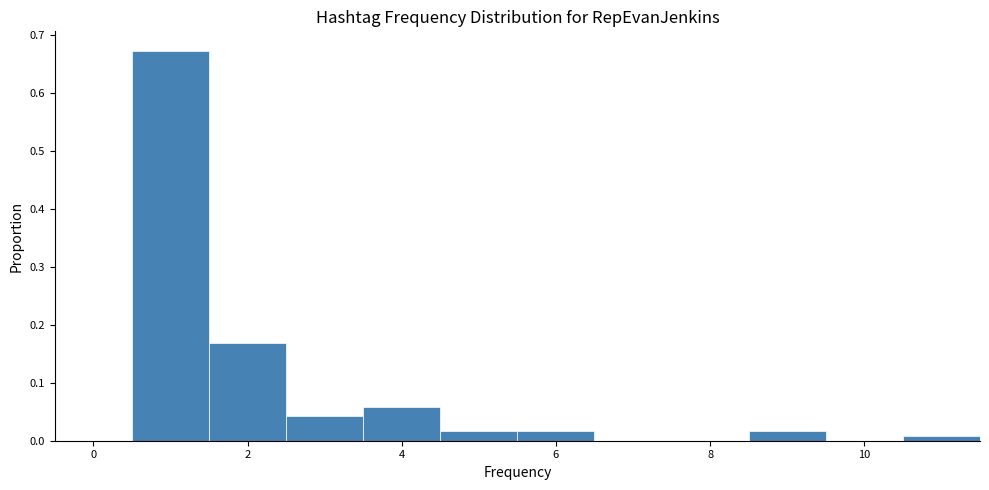

Which range on the x-axis has the tallest bar?

0.5 to 1.5